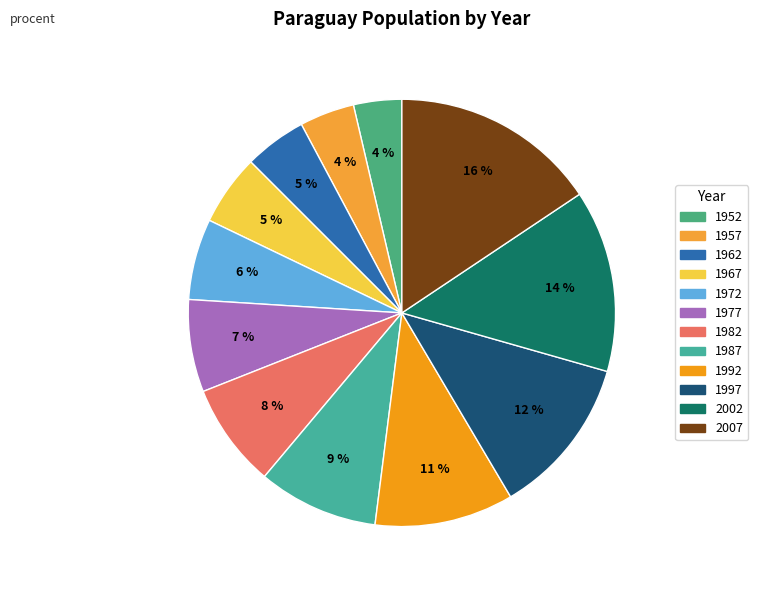

Approximately how many times larger is the value at 1997 compared to 1987?

1.3